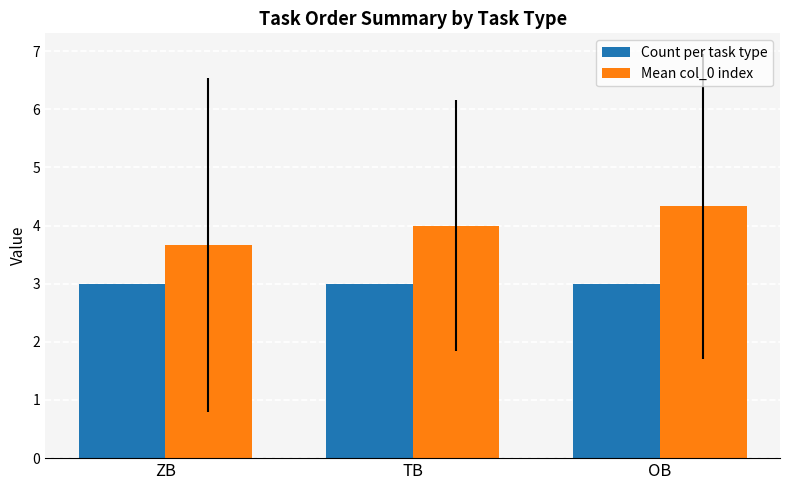

The Count per task type series shows 1.9 at TB. True or false?

False